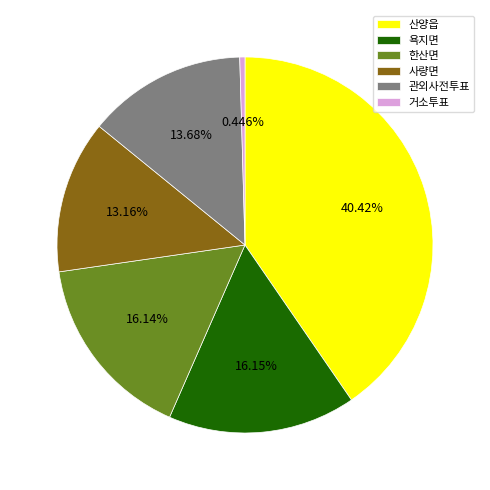

To the nearest percent, what is the average slice percentage?

17%